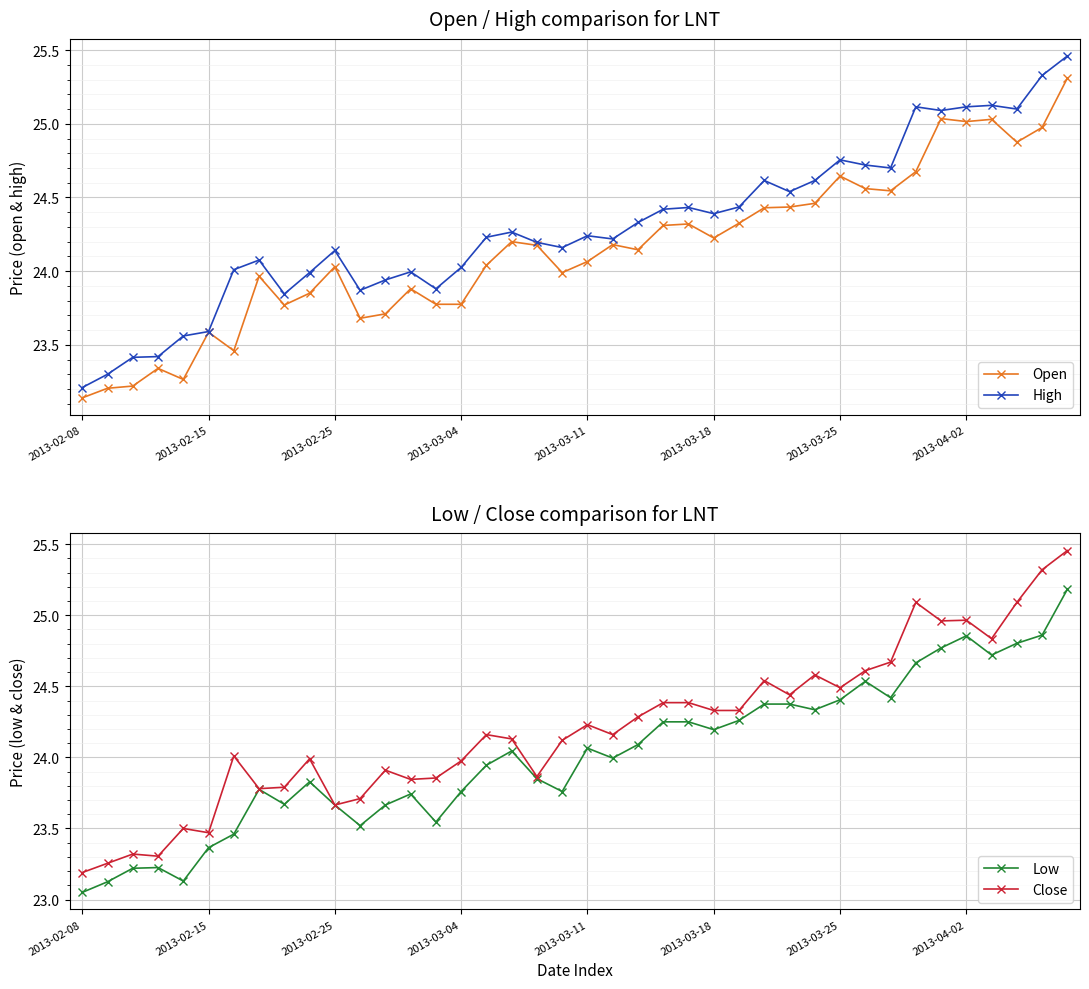

True or false: High has more than 1 interior local peaks.

True